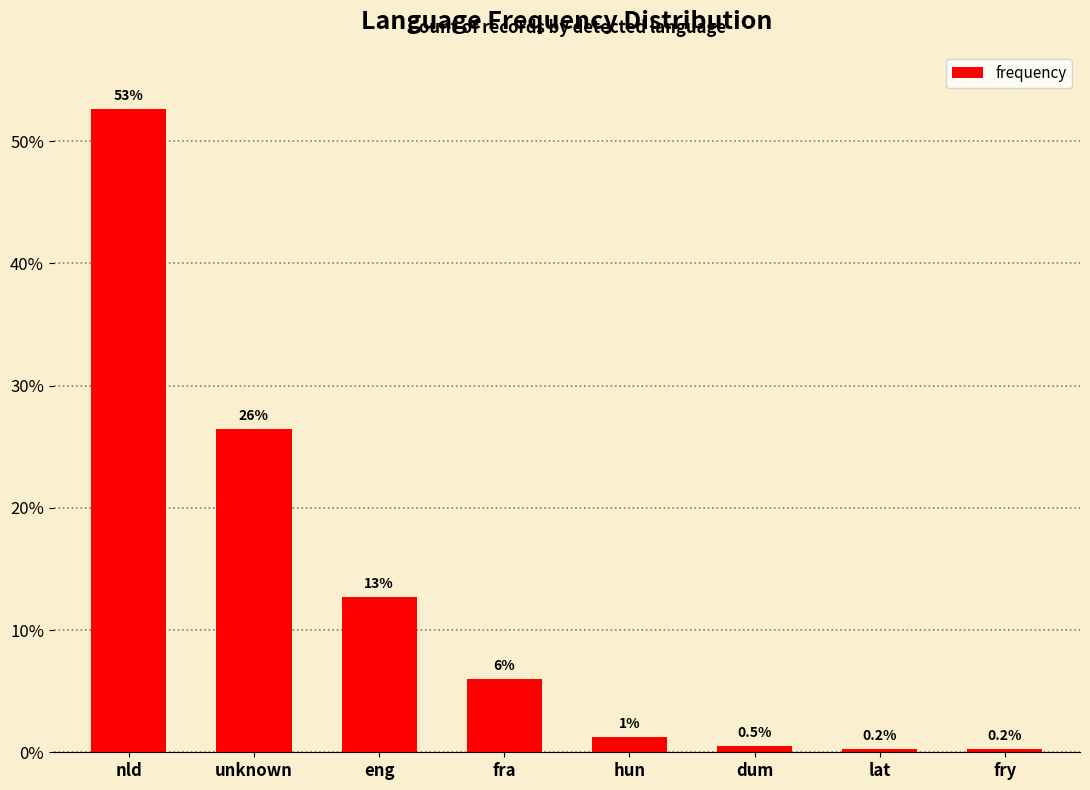

Is it true that the value at nld is 73?

False